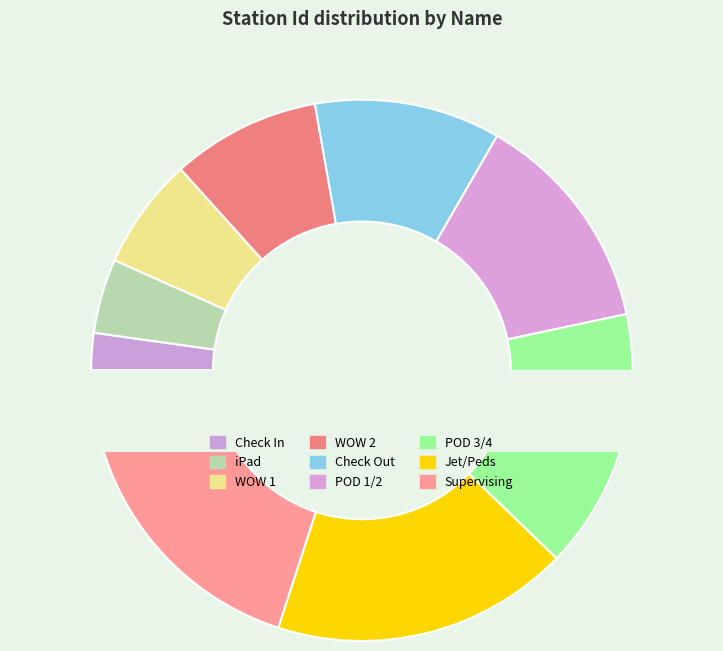

True or false: WOW 1 accounts for 14% of the total.

False